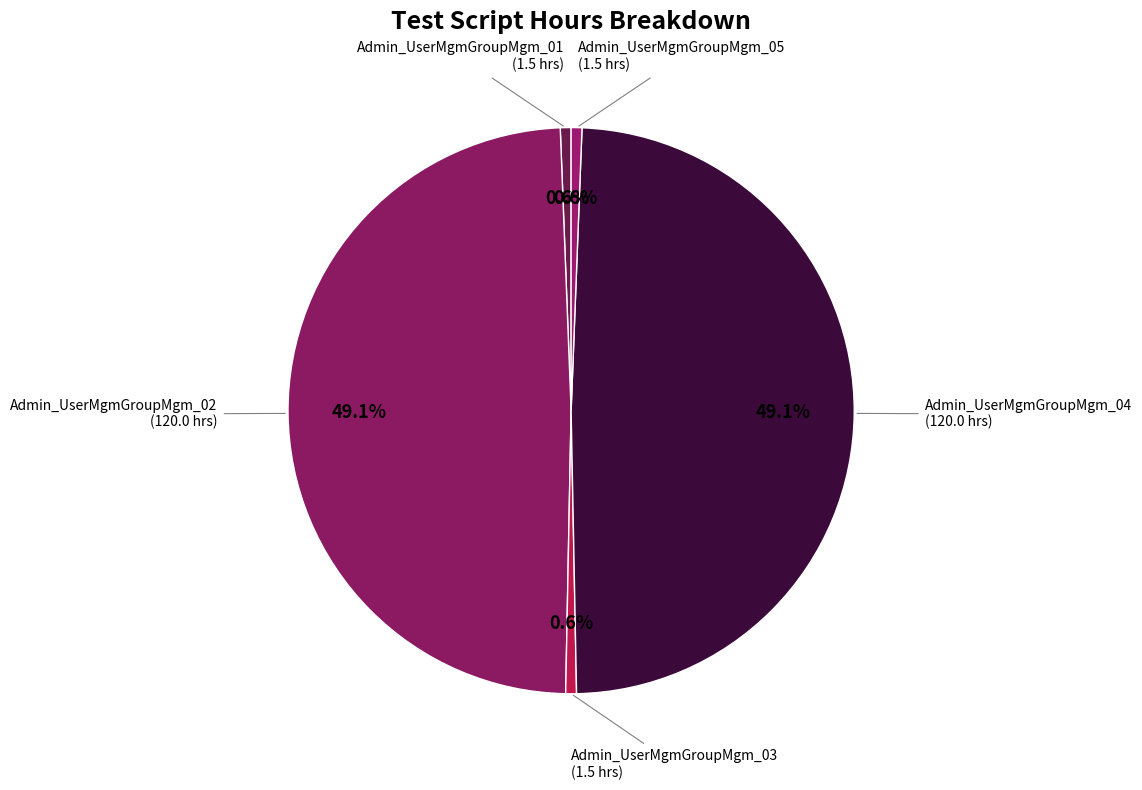

To the nearest percent, what is the difference between the largest and smallest slice percentages?

48%